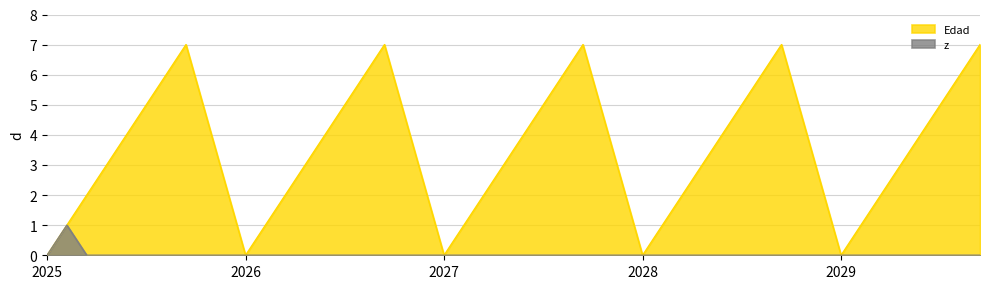

How many interior local valleys (lower than both neighbors) does the data have?

4